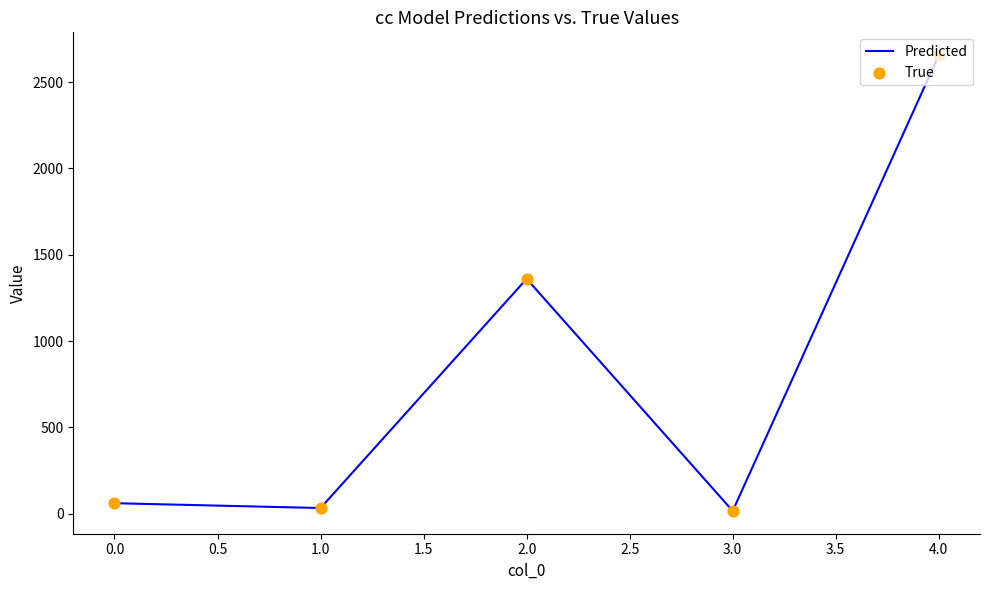

What is the average value?

825.4